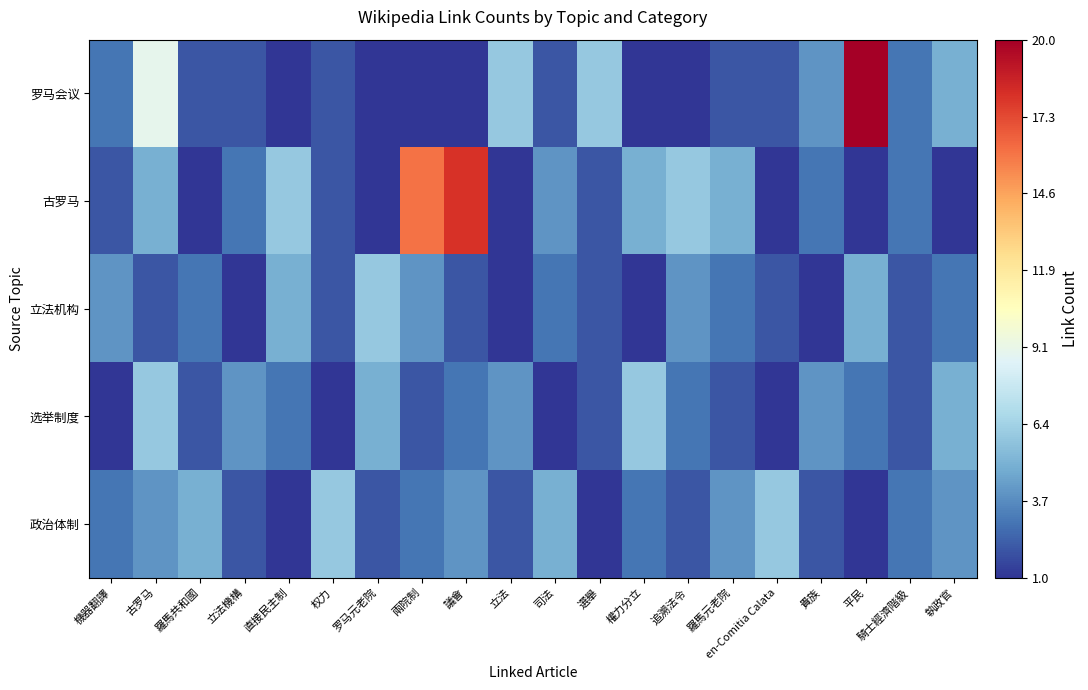

Reading left to right, transcribe all the data shown in this chart.

罗马会议: 機器翻譯=3	古罗马=9	羅馬共和國=2	立法機構=2	直接民主制=1	权力=2	罗马元老院=1	兩院制=1	議會=1	立法=6	司法=2	選舉=6	權力分立=1	追溯法令=1	羅馬元老院=2	en-Comitia Calata=2	貴族=4	平民=20	騎士經濟階級=3	執政官=5
古罗马: 機器翻譯=2	古罗马=5	羅馬共和國=1	立法機構=3	直接民主制=6	权力=2	罗马元老院=1	兩院制=16	議會=18	立法=1	司法=4	選舉=2	權力分立=5	追溯法令=6	羅馬元老院=5	en-Comitia Calata=1	貴族=3	平民=1	騎士經濟階級=3	執政官=1
立法机构: 機器翻譯=4	古罗马=2	羅馬共和國=3	立法機構=1	直接民主制=5	权力=2	罗马元老院=6	兩院制=4	議會=2	立法=1	司法=3	選舉=2	權力分立=1	追溯法令=4	羅馬元老院=3	en-Comitia Calata=2	貴族=1	平民=5	騎士經濟階級=2	執政官=3
选举制度: 機器翻譯=1	古罗马=6	羅馬共和國=2	立法機構=4	直接民主制=3	权力=1	罗马元老院=5	兩院制=2	議會=3	立法=4	司法=1	選舉=2	權力分立=6	追溯法令=3	羅馬元老院=2	en-Comitia Calata=1	貴族=4	平民=3	騎士經濟階級=2	執政官=5
政治体制: 機器翻譯=3	古罗马=4	羅馬共和國=5	立法機構=2	直接民主制=1	权力=6	罗马元老院=2	兩院制=3	議會=4	立法=2	司法=5	選舉=1	權力分立=3	追溯法令=2	羅馬元老院=4	en-Comitia Calata=6	貴族=2	平民=1	騎士經濟階級=3	執政官=4